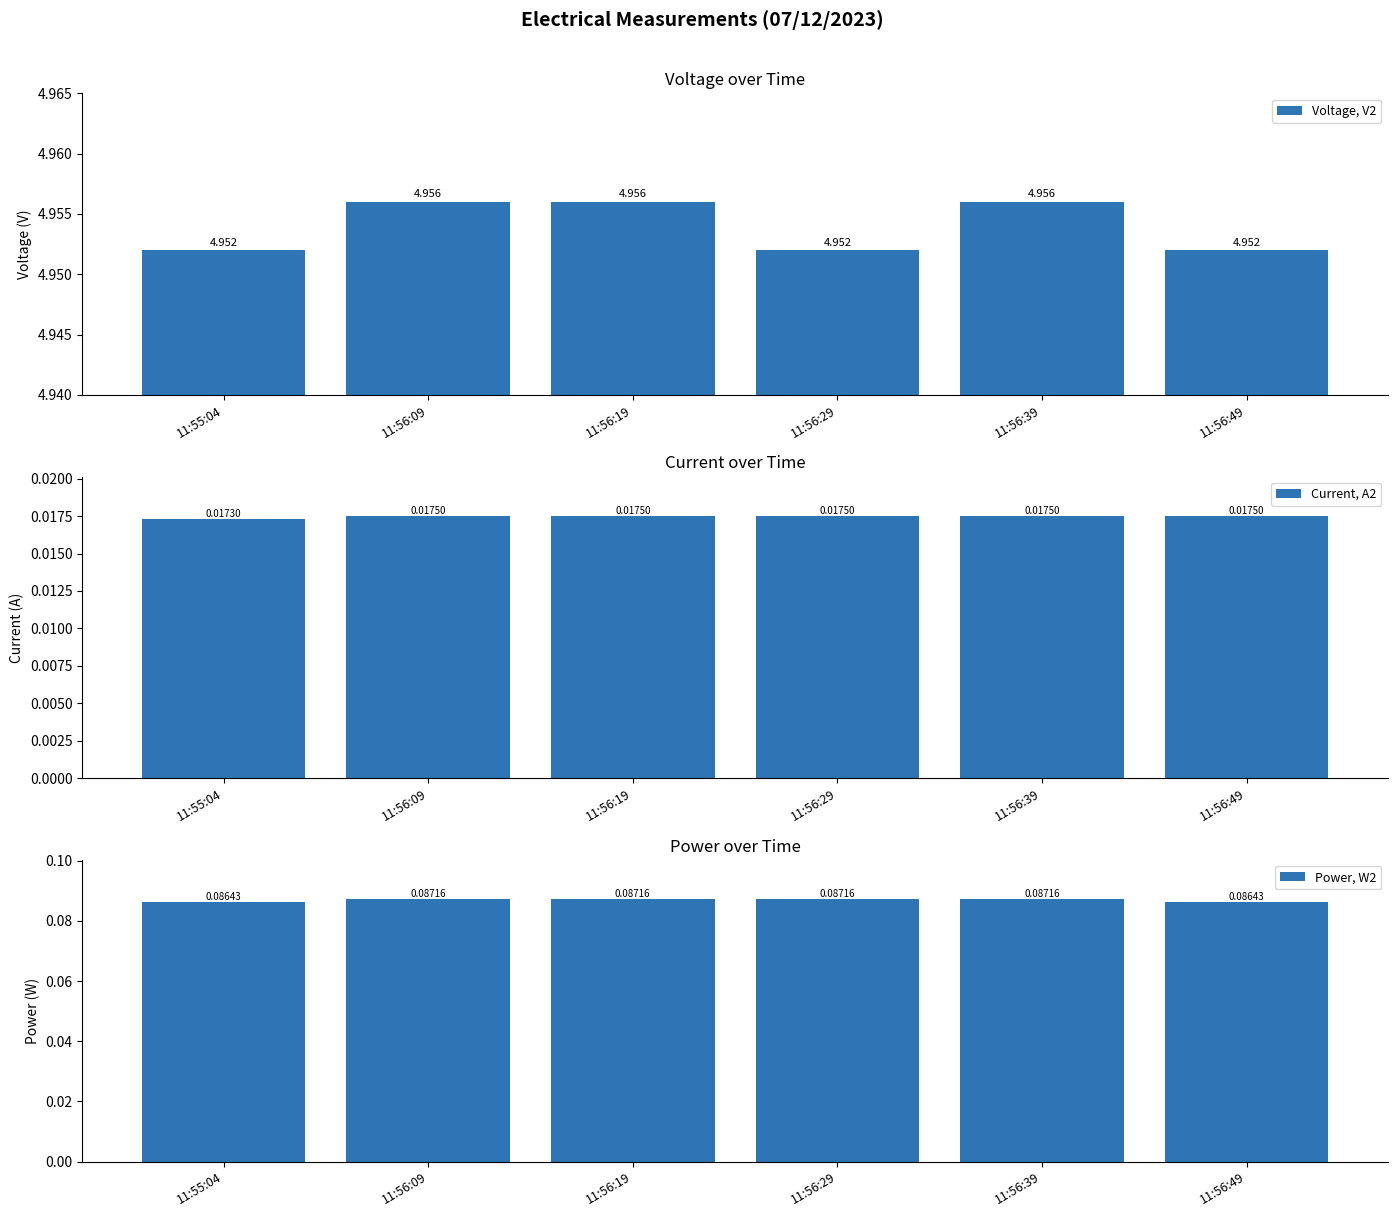

At how many categories does at least one series exceed 3?

6